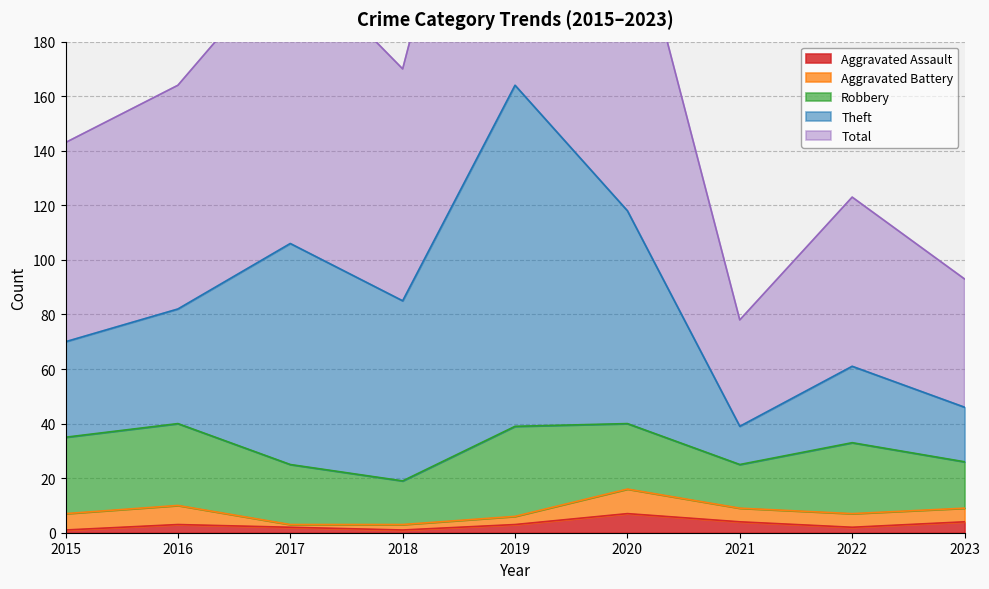

At which label does Total first exceed 164?

2017